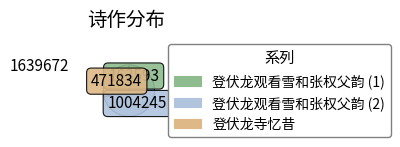

Is there a majority slice in this chart?

Yes